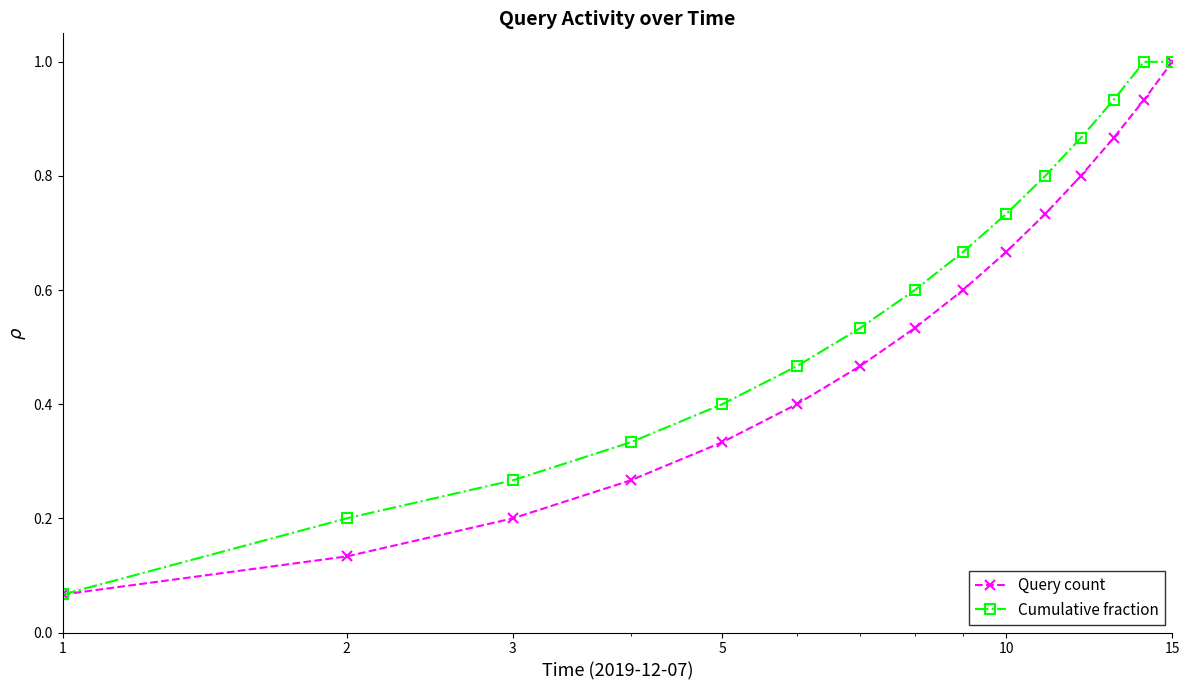

Which series has the largest total across all categories?

Cumulative fraction